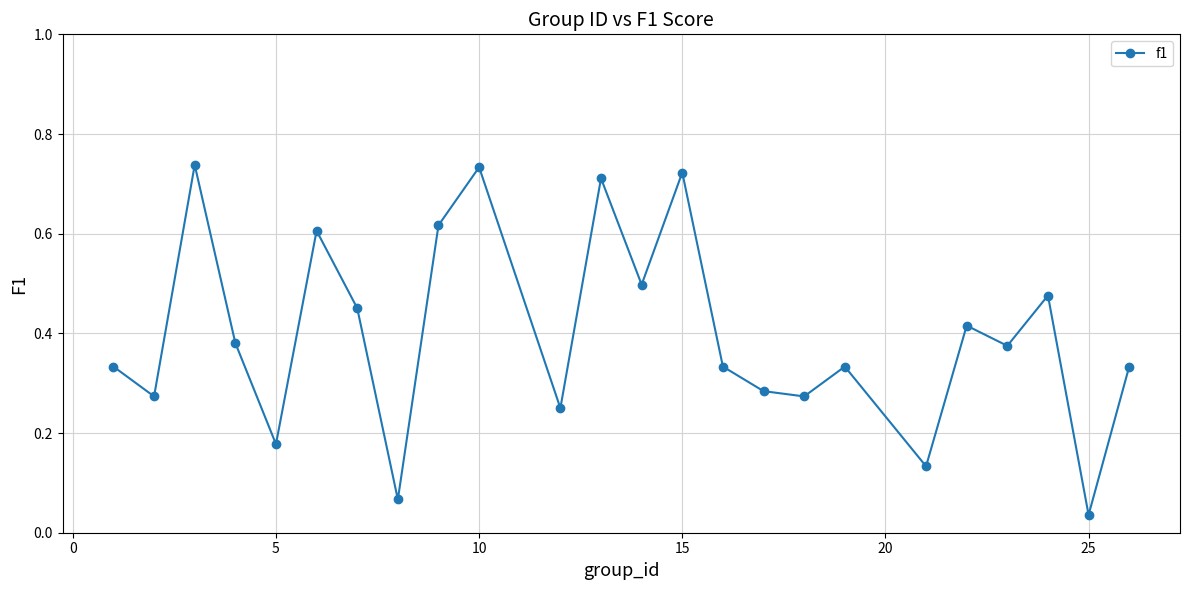

True or false: there are more than 0 points higher than both neighbors.

True